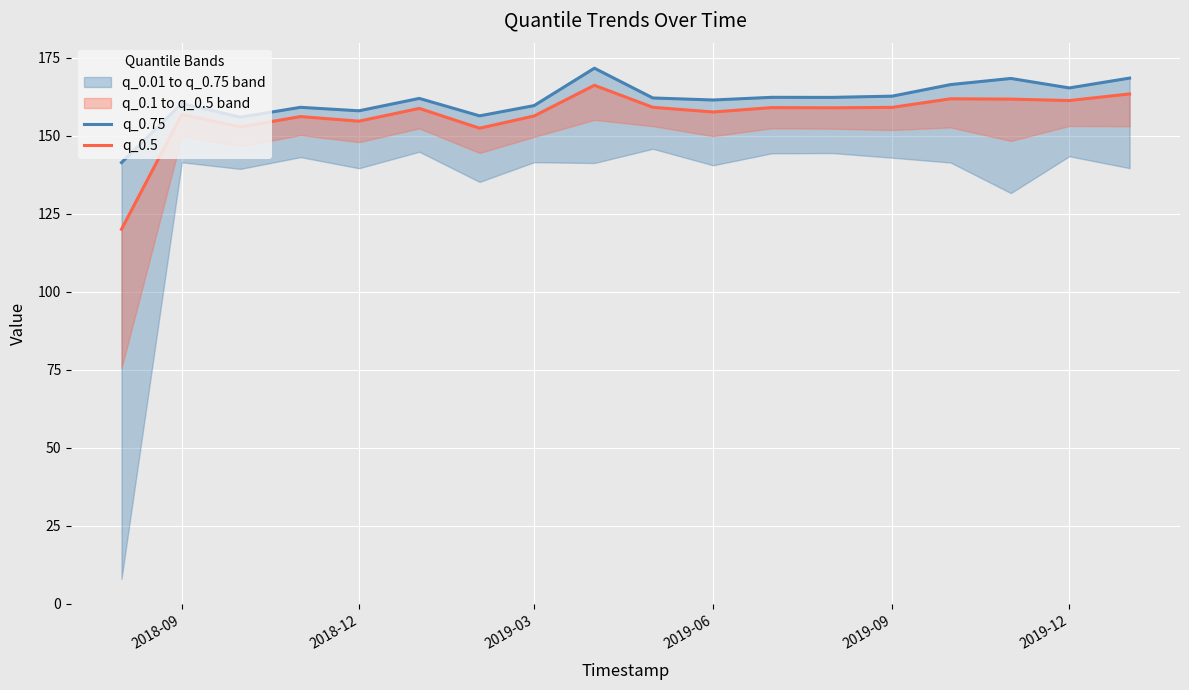

What position from the right is 2018-09?

18